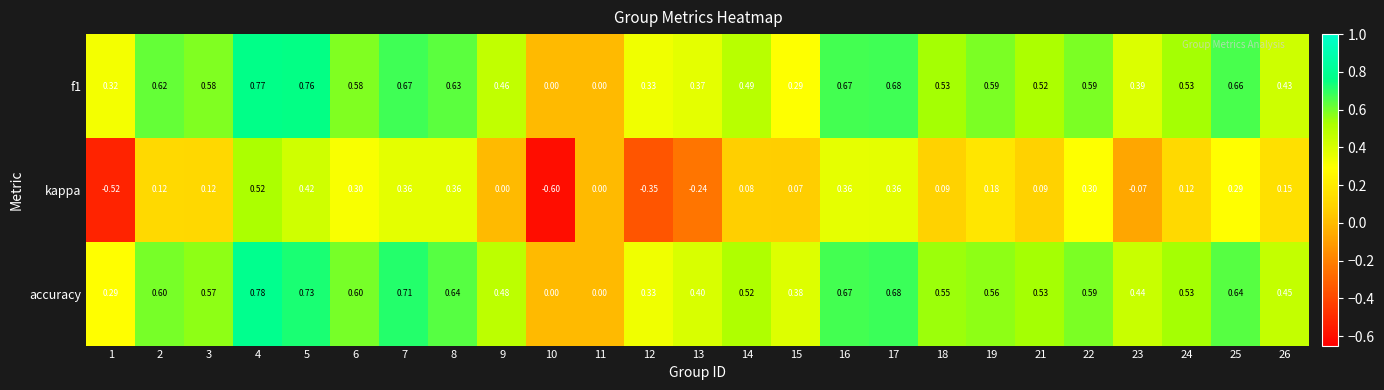

Which series changed the most between 3 and 19?

kappa